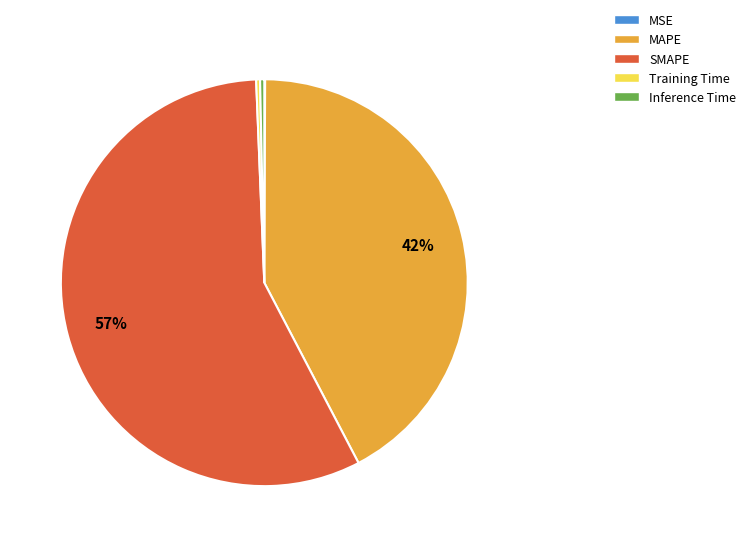

Is SMAPE the majority of the pie?

Yes